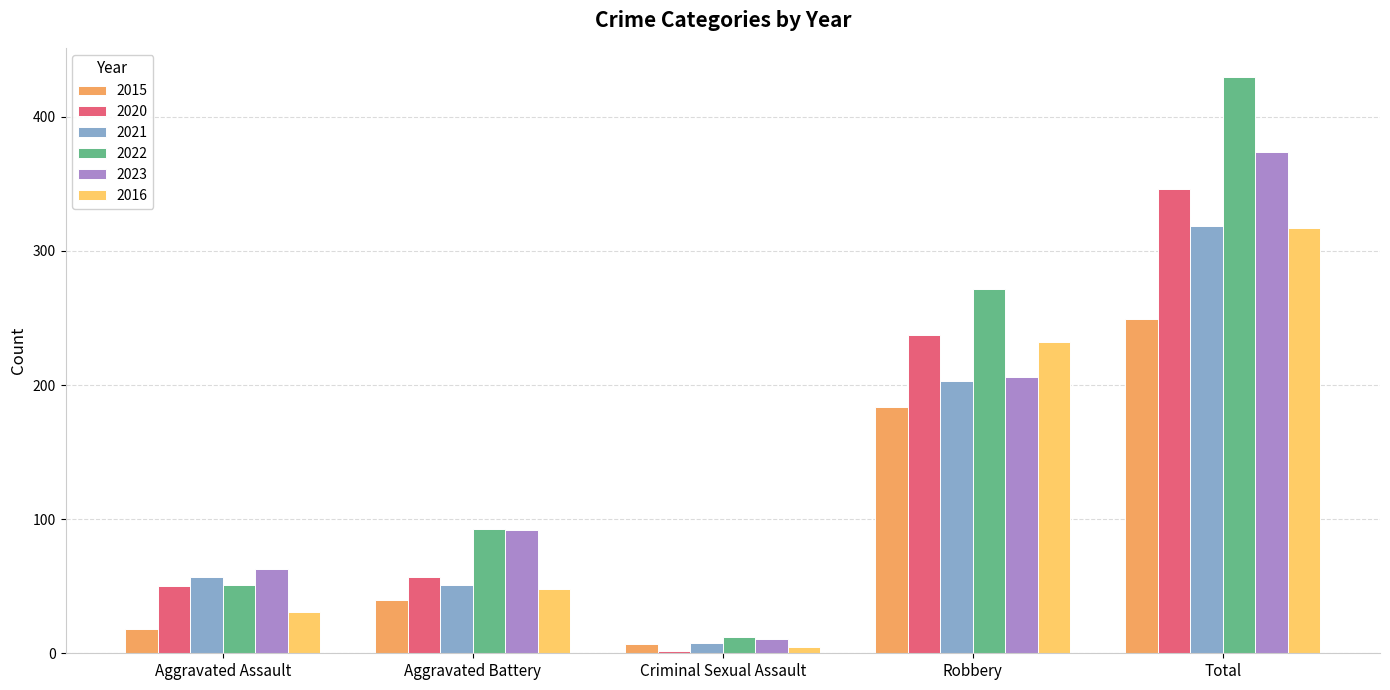

How many values in the 2016 series are below 48?

2